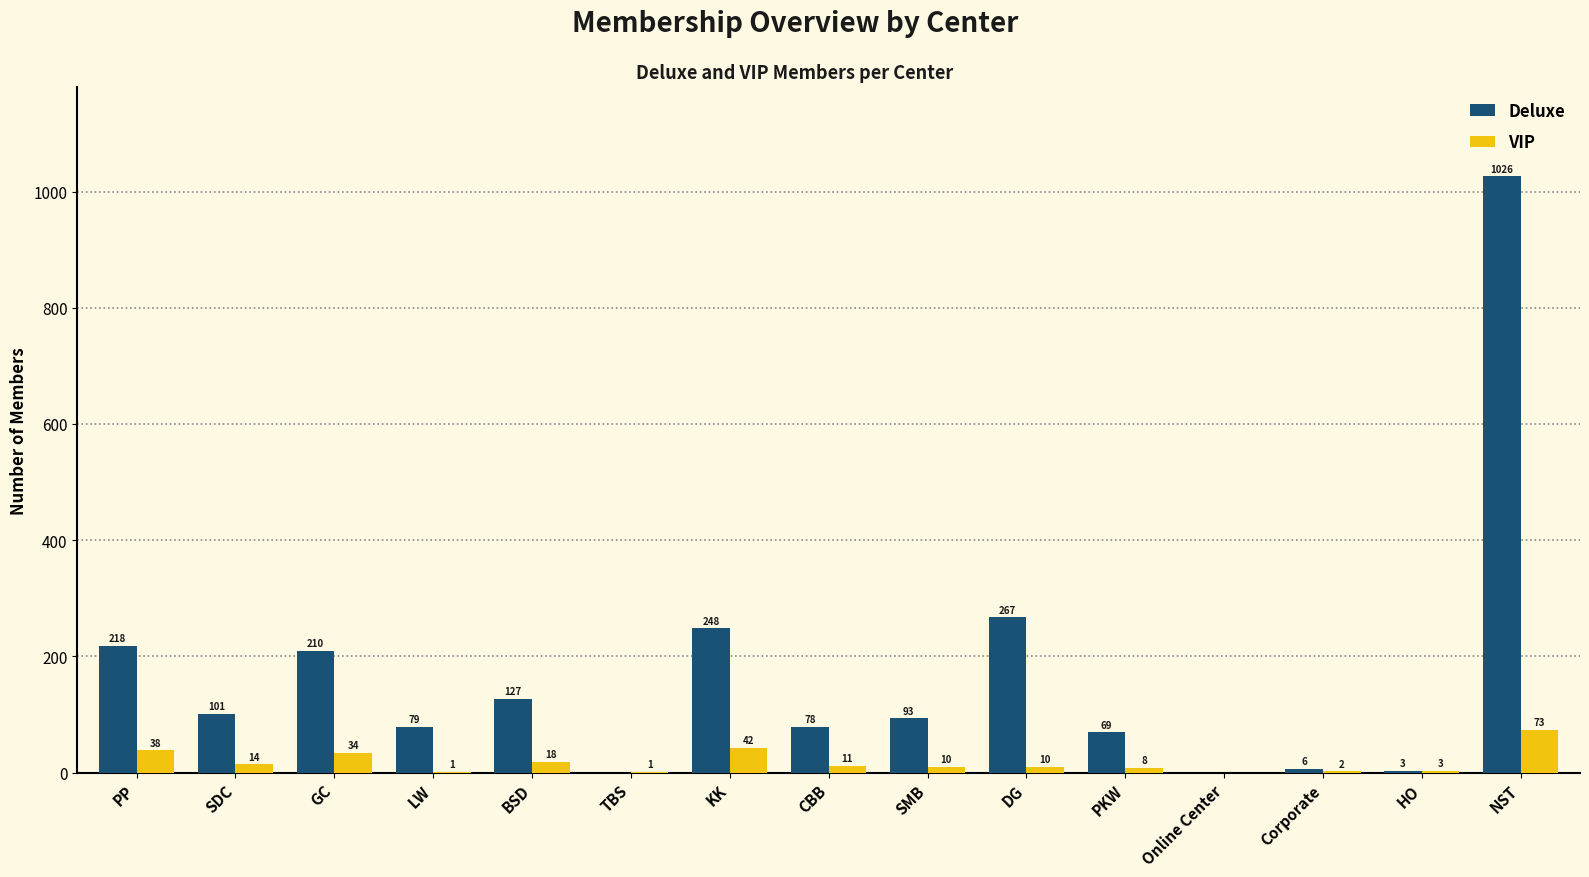

At which category does the chart reach its peak across all series?

NST